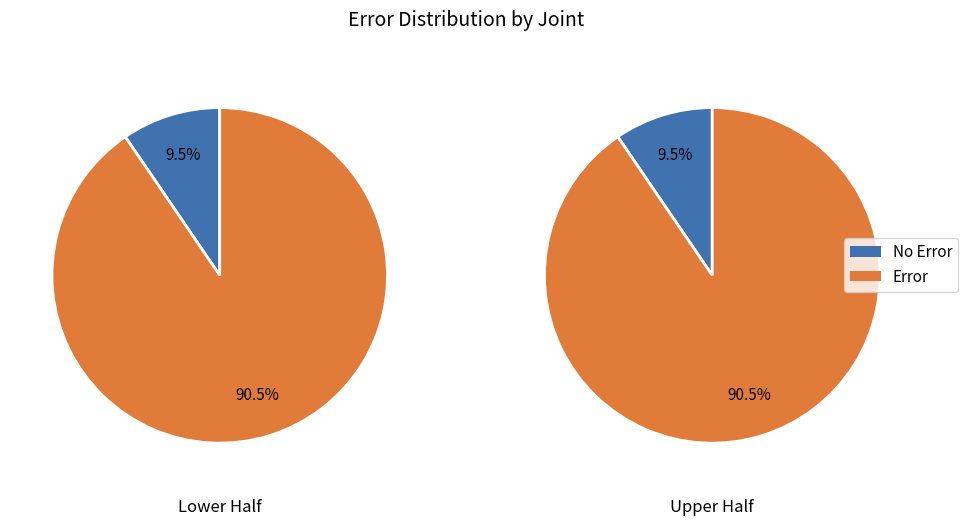

Which has a higher value, 2 or 1?

2